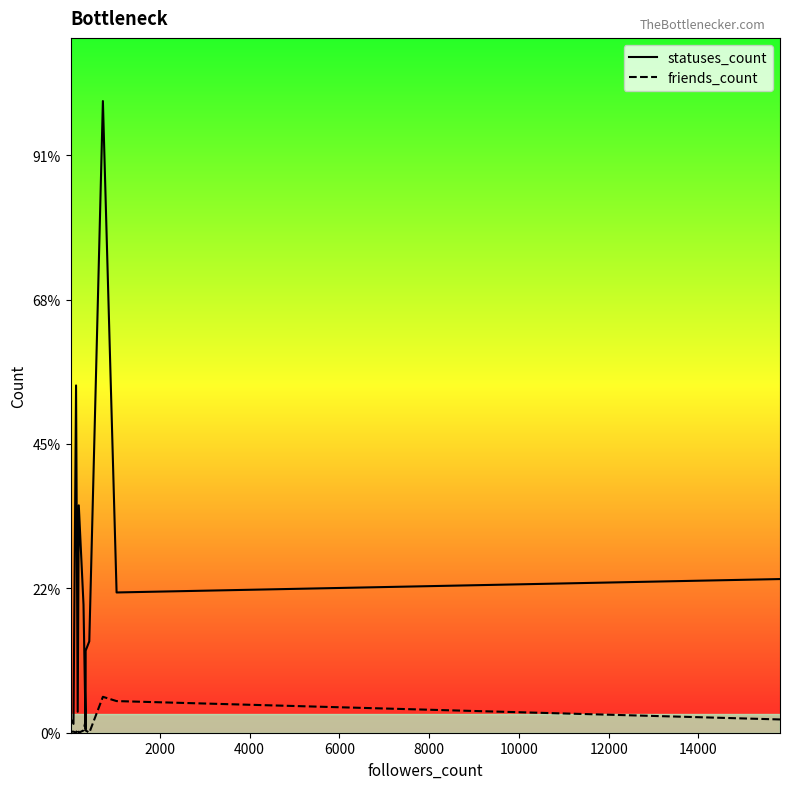

Reading left to right, extract all data points from this chart.

statuses_count: 1942	1222	48101	48101	2900	31493	17739	471	11364	12658	87485	87485	87485	87485	87485	87485	87485	87485	19425	21282
friends_count: 149	145	16	16	474	0	313	1651	317	0	4973	4973	4973	4973	4973	4973	4973	4973	4382	1838